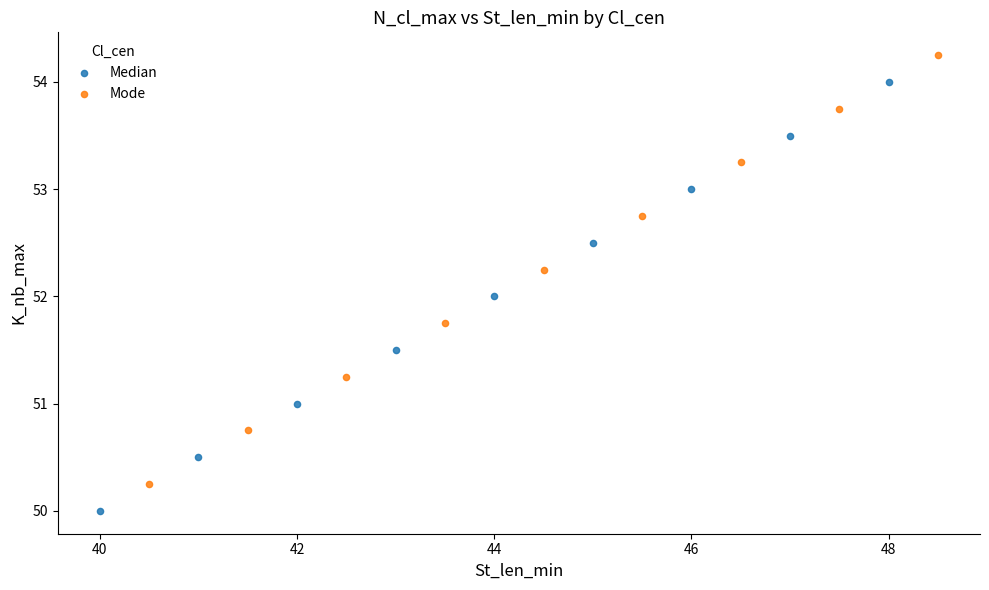

Which series contains the lowest Y value?

Median